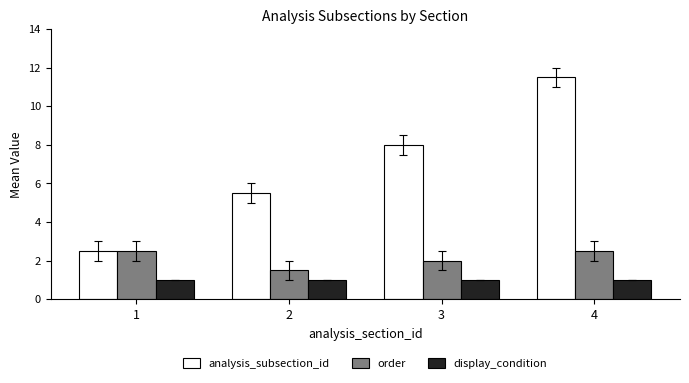

Which series has the largest range (max minus min)?

analysis_subsection_id